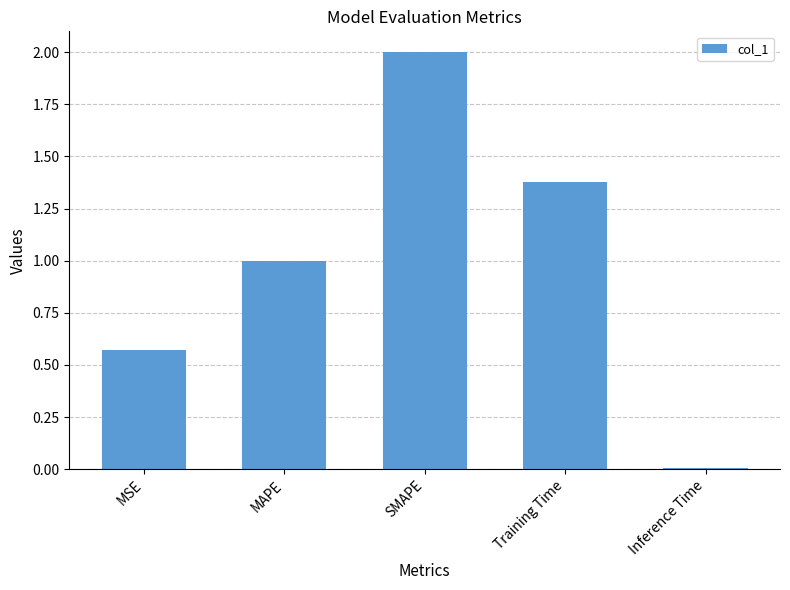

What position from the right is SMAPE?

3